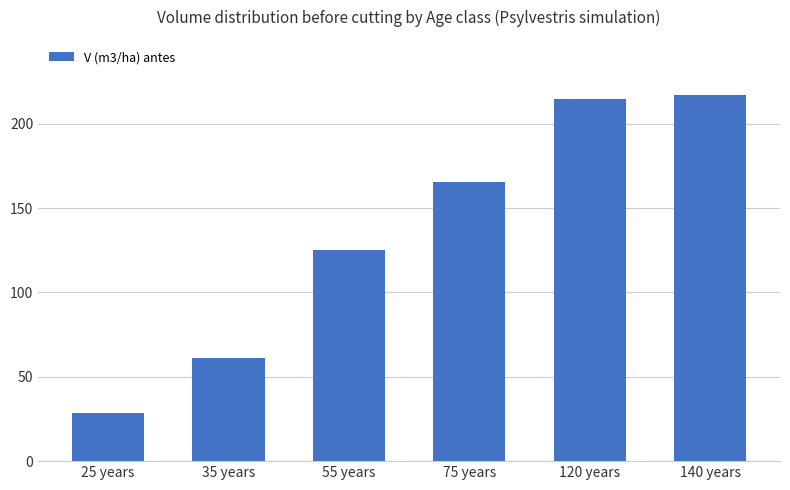

Approximately how many times larger is the value at 75 years compared to 25 years?

5.8